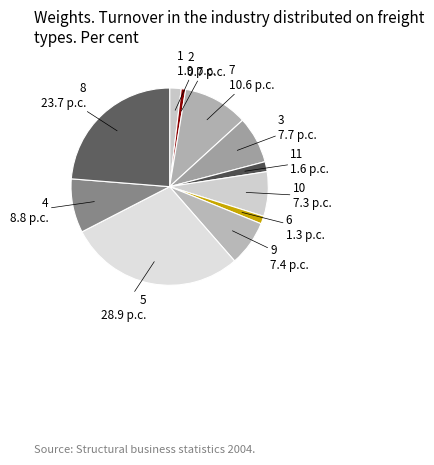

What is the ratio of the value at 8 to the value at 4?

2.7